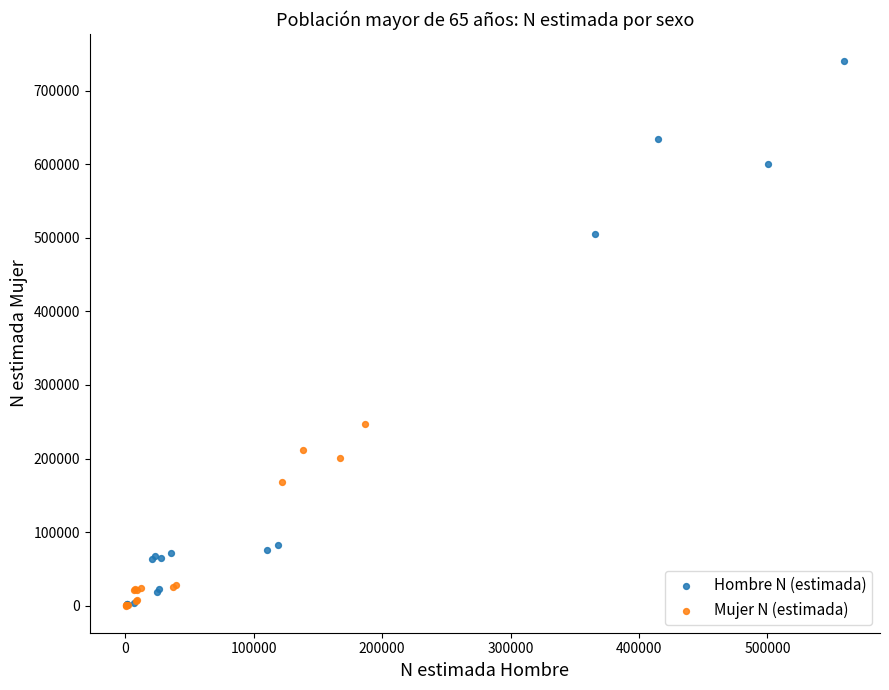

What are all the series names shown in the legend?

Hombre N (estimada), Mujer N (estimada)